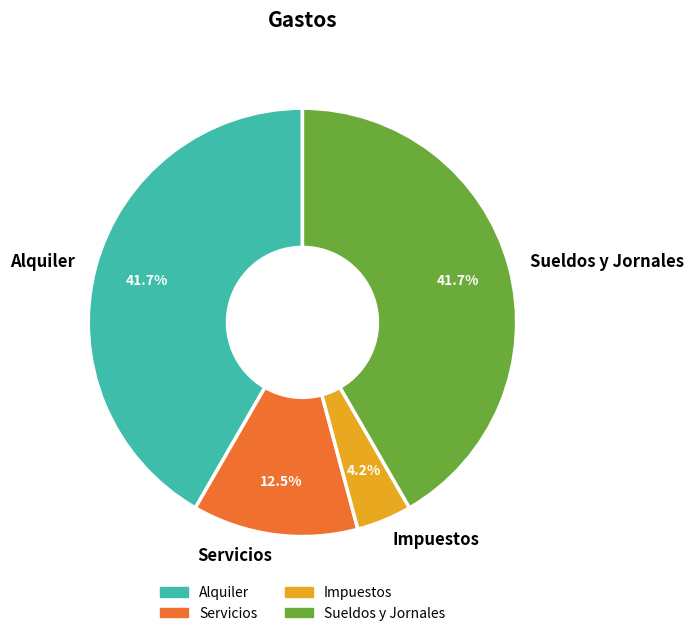

Is Sueldos y Jornales the majority of the pie?

No